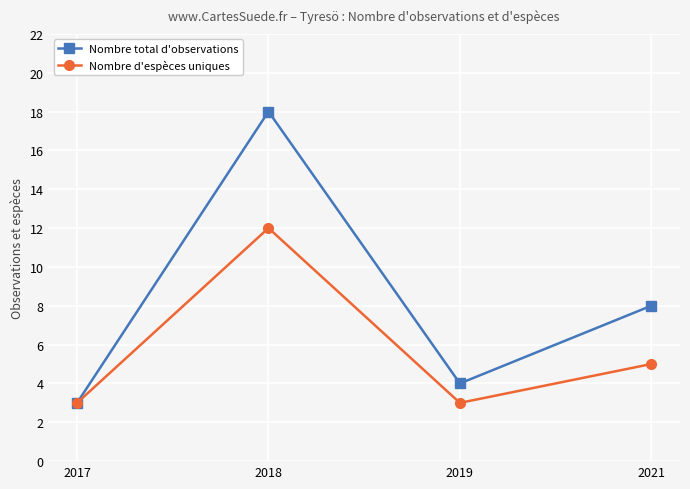

Where is the first local minimum for Nombre total d'observations?

2019